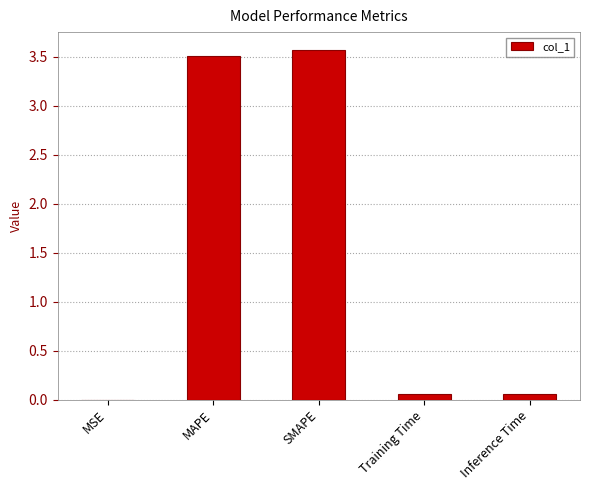

Which has a higher value, MSE or SMAPE?

SMAPE